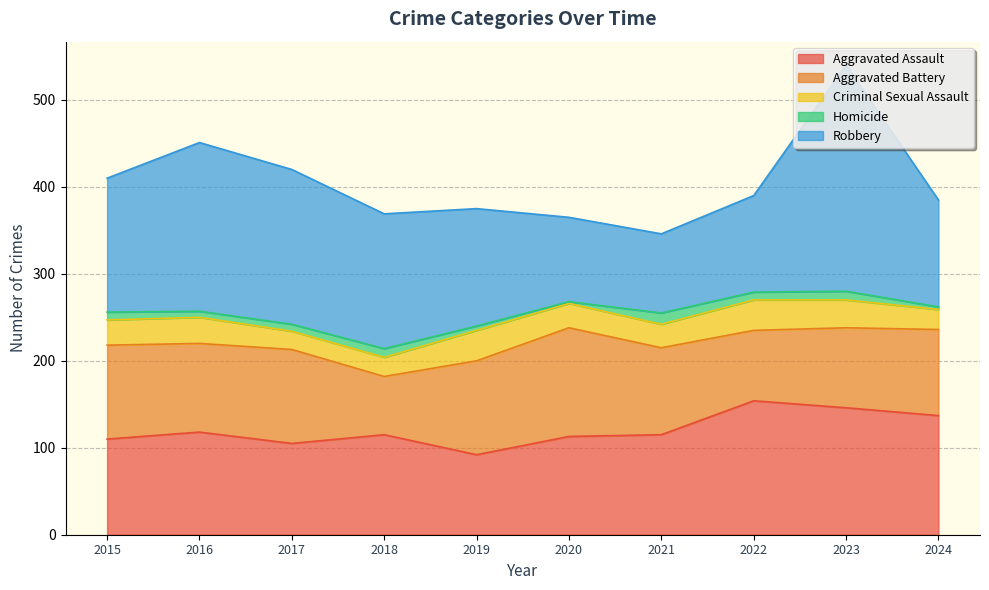

Is it true that Criminal Sexual Assault equals 35 at 2022?

True